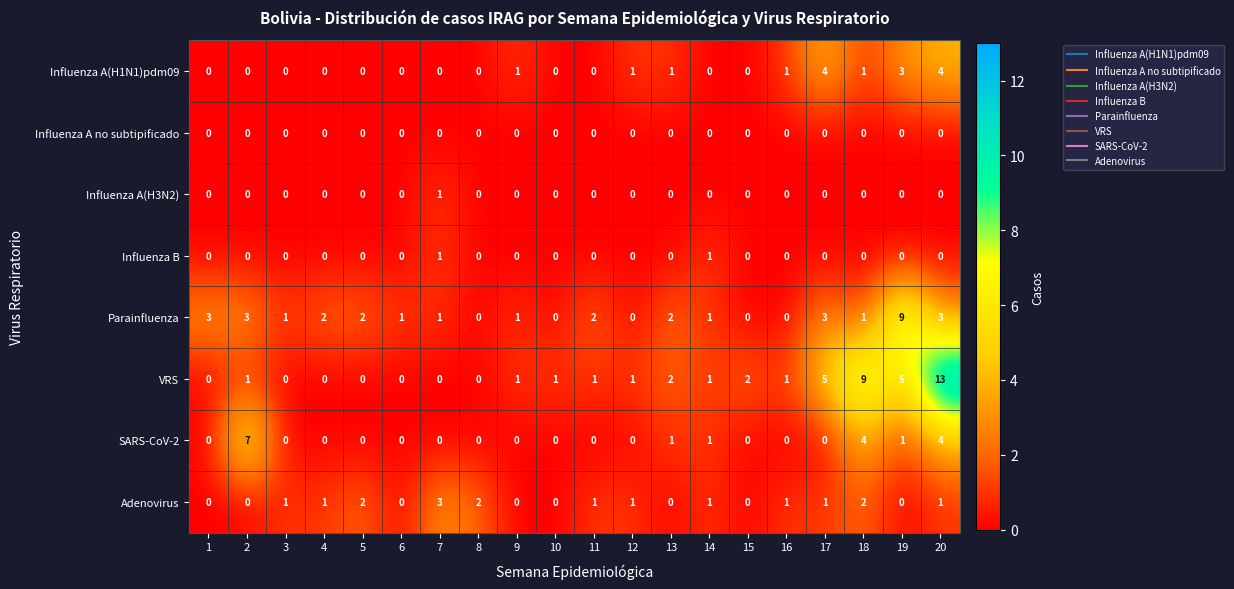

How many distinct data groups are displayed?

8